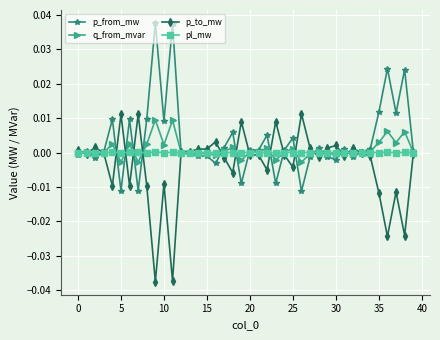

True or false: pl_mw has more than 2 points higher than both neighbors.

True